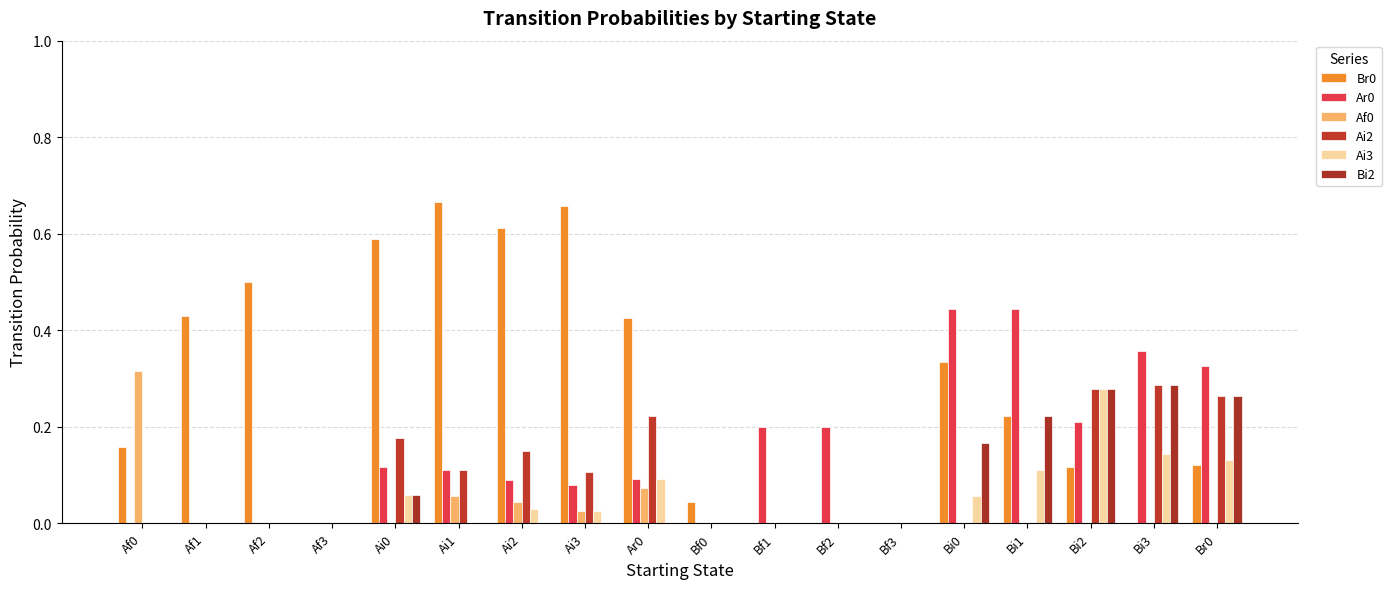

Are the bars horizontal?

No